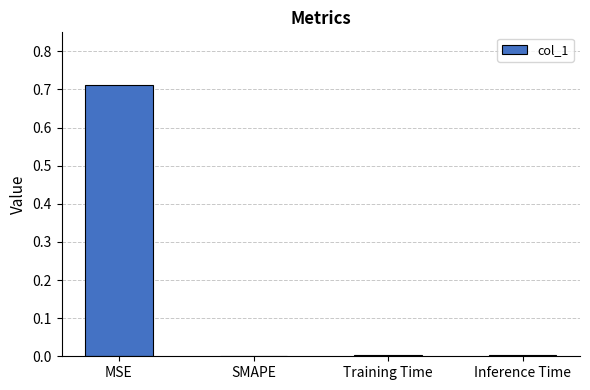

The value at SMAPE is 0.0. True or false?

True